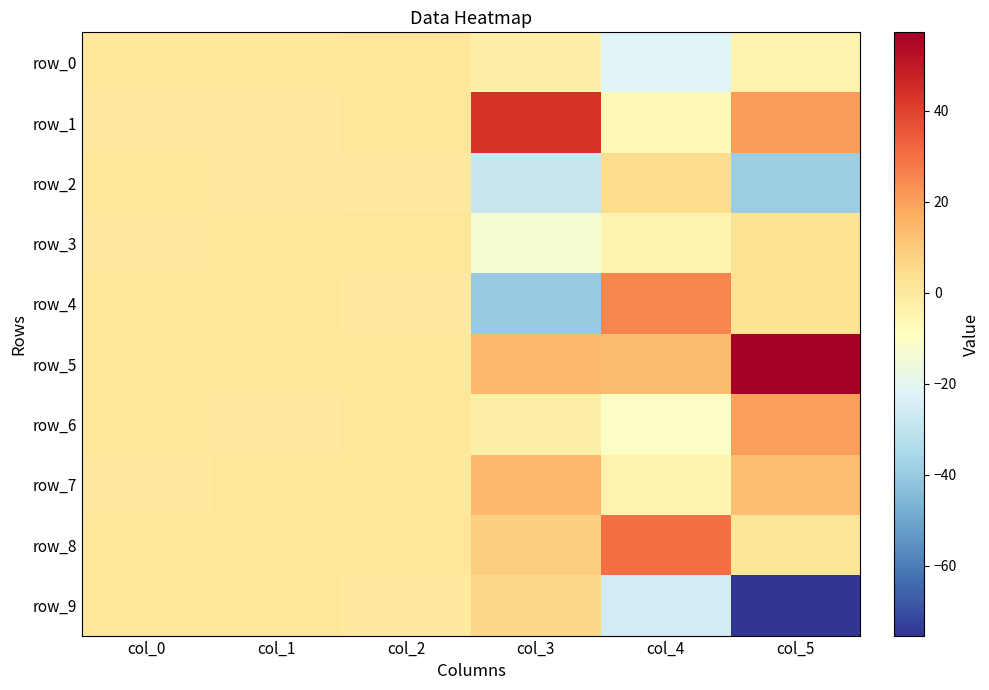

Is it true that row_8 equals 1.6 at col_1?

False